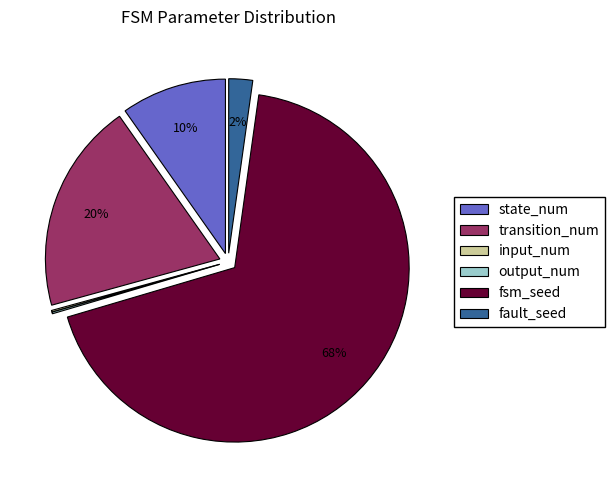

What is the largest slice in the pie chart?

fsm_seed